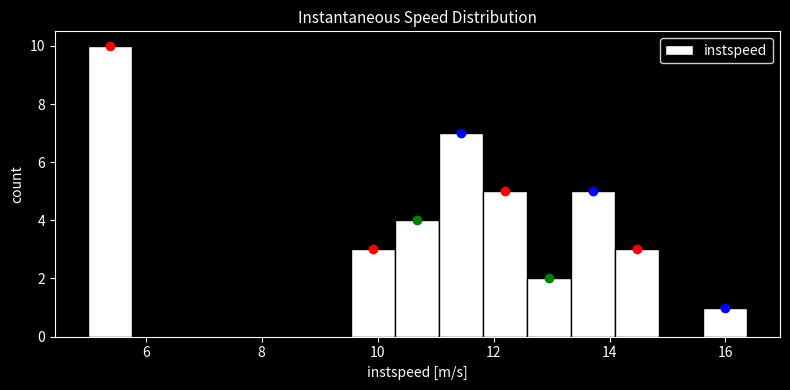

Read against the x-axis, roughly where is the centre of the tallest bar?

5.4